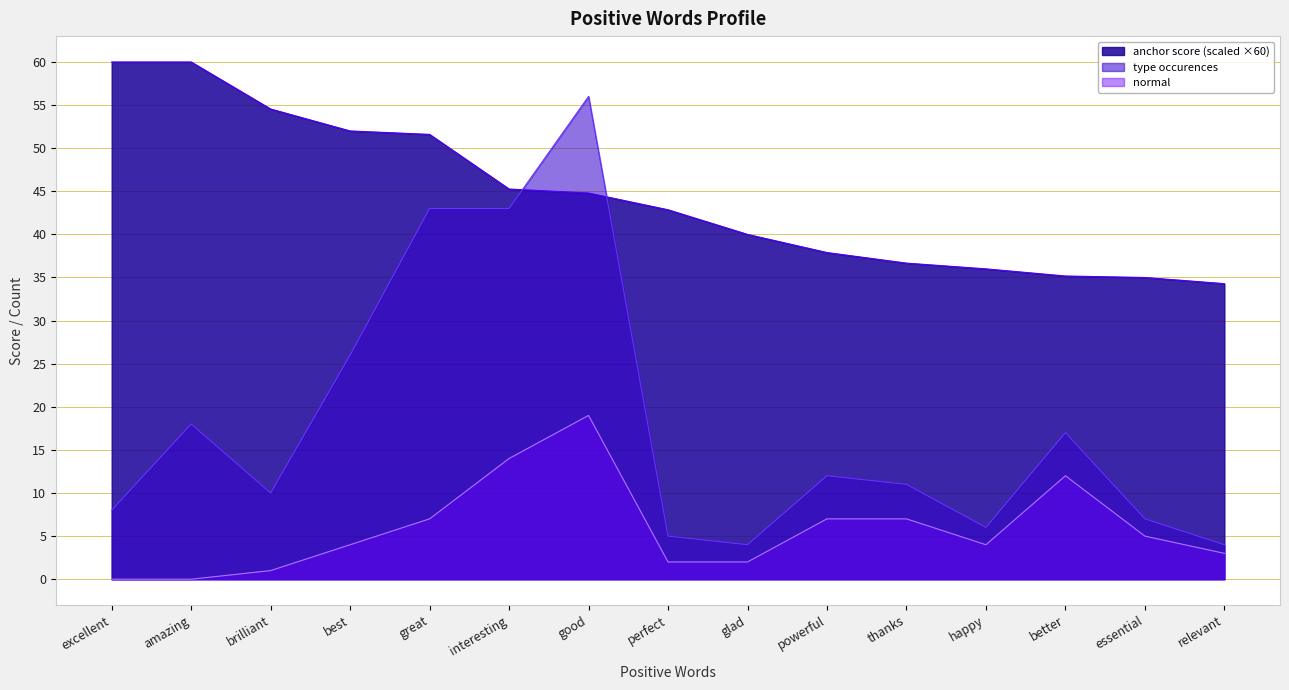

True or false: type occurences has a value of 10.9 at essential.

False